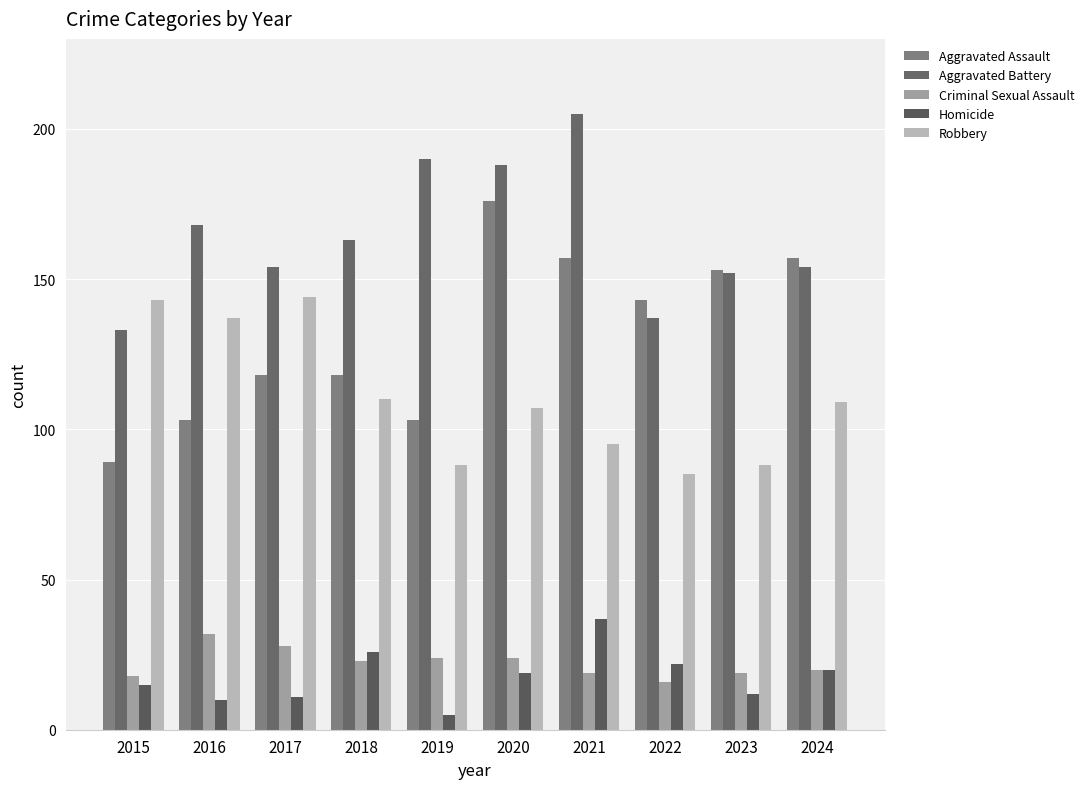

What is the difference between the second highest and second lowest values in the Aggravated Assault series?

54